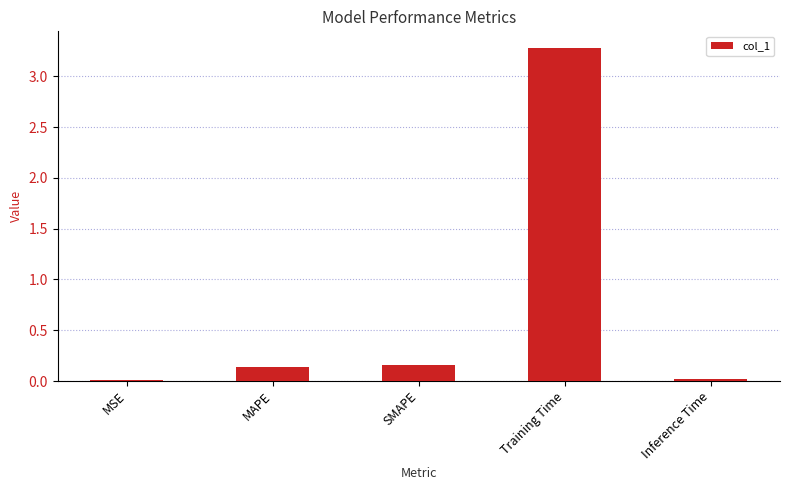

The value at Training Time is 5.7. True or false?

False